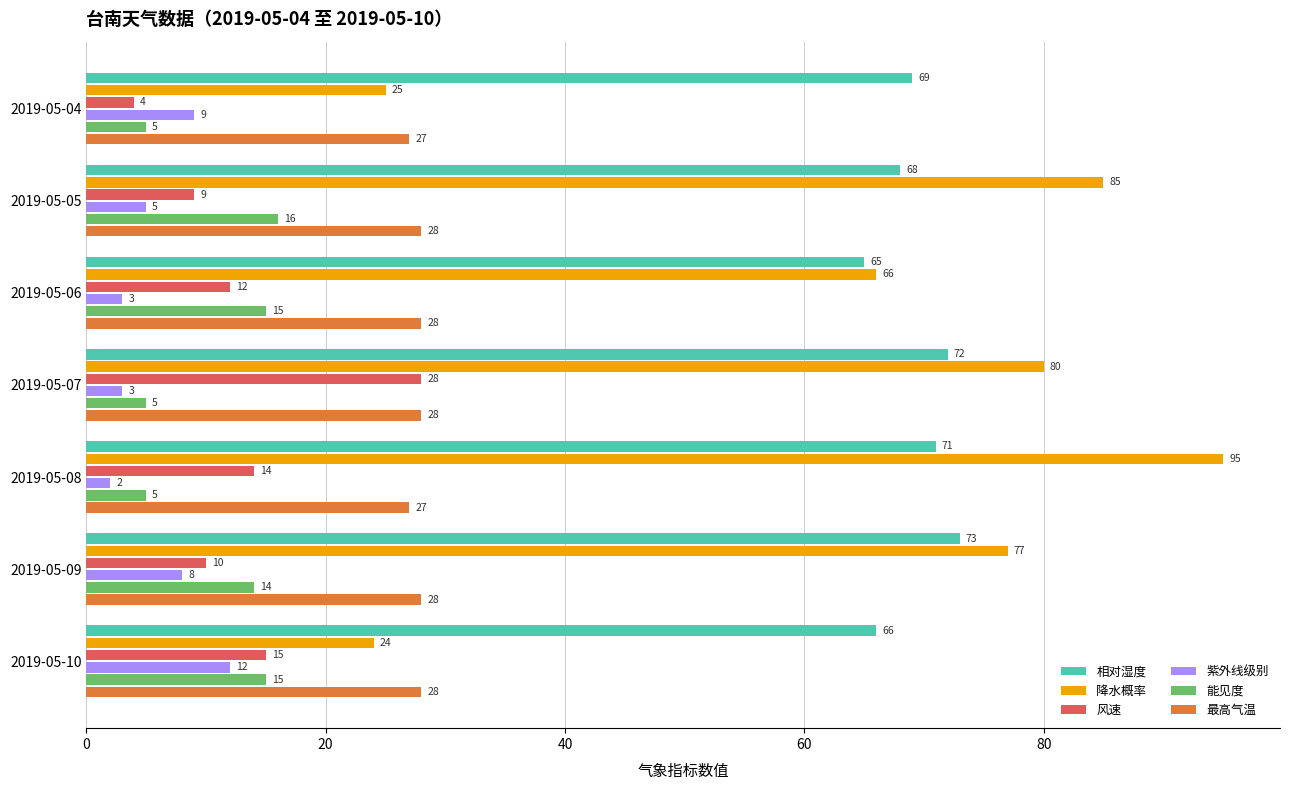

What is the minimum value for 降水概率?

24